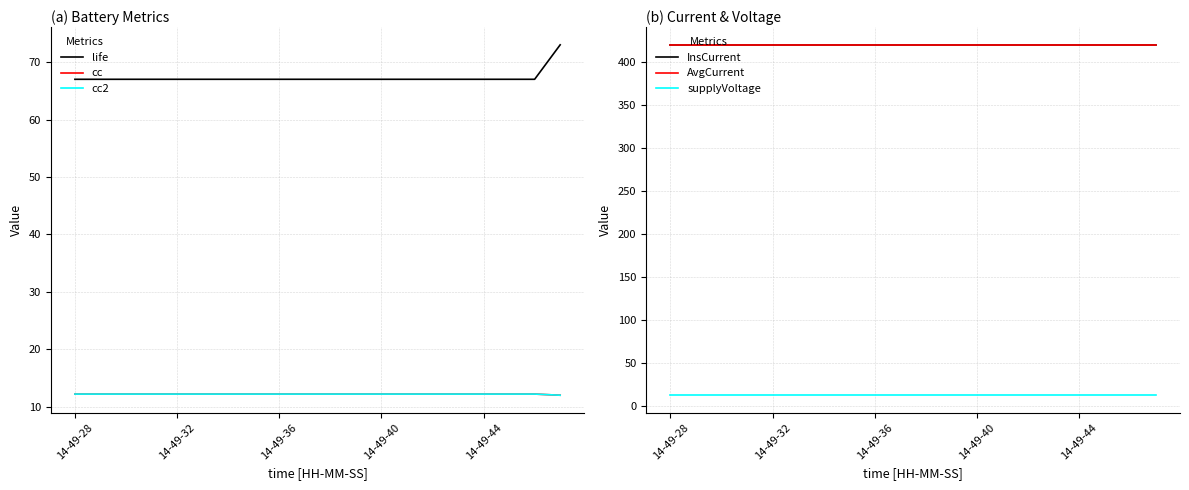

What is the sum of all AvgCurrent values?

8388.0